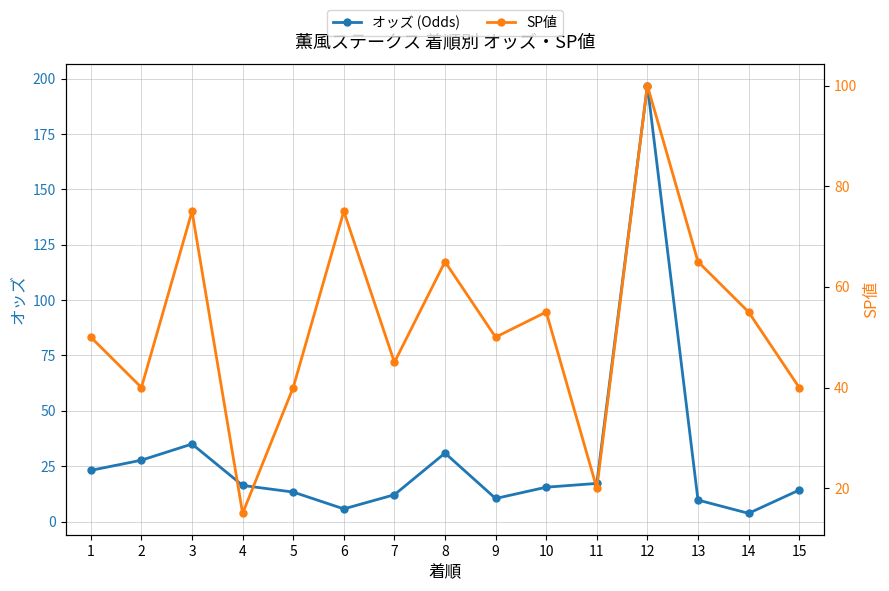

What is the greatest value displayed?

196.9